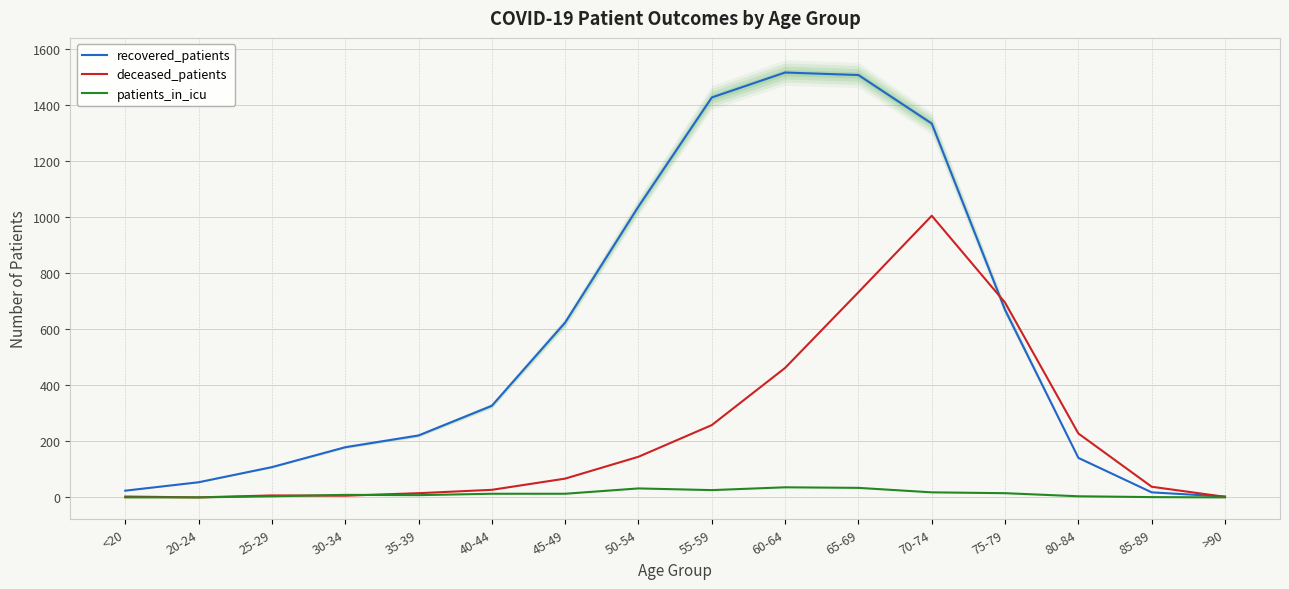

List the series in order of their overall mean, lowest first.

patients_in_icu, deceased_patients, recovered_patients